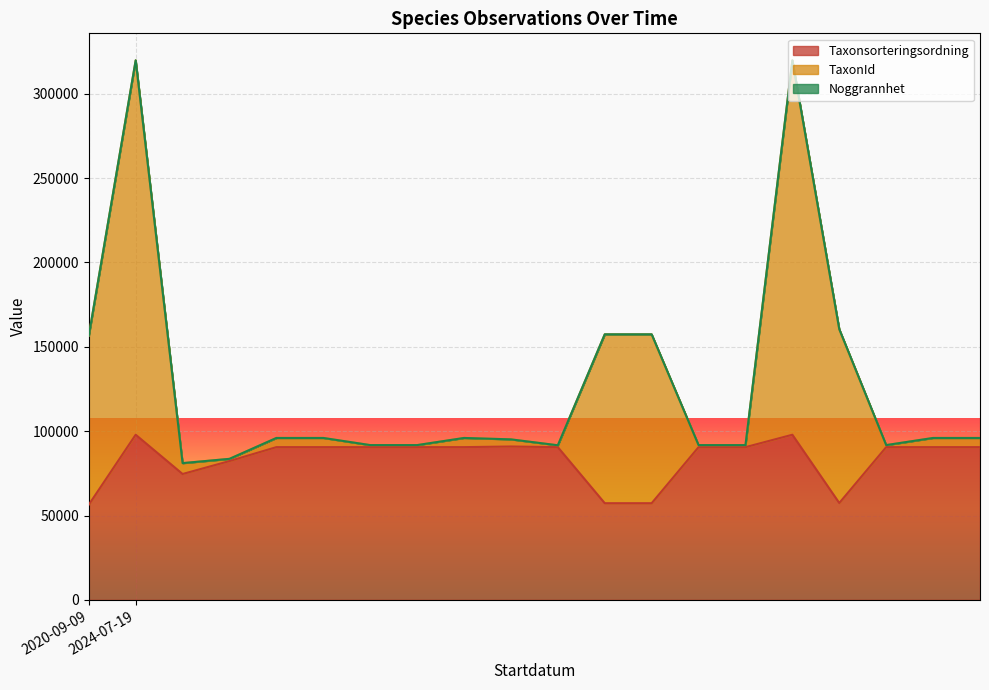

What is the minimum value shown in the chart?

56395